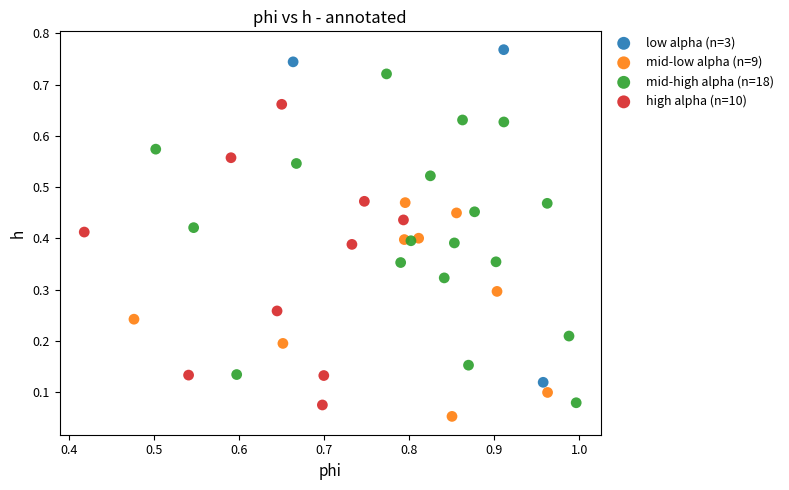

Which series contains the highest Y value?

low alpha (n=3)